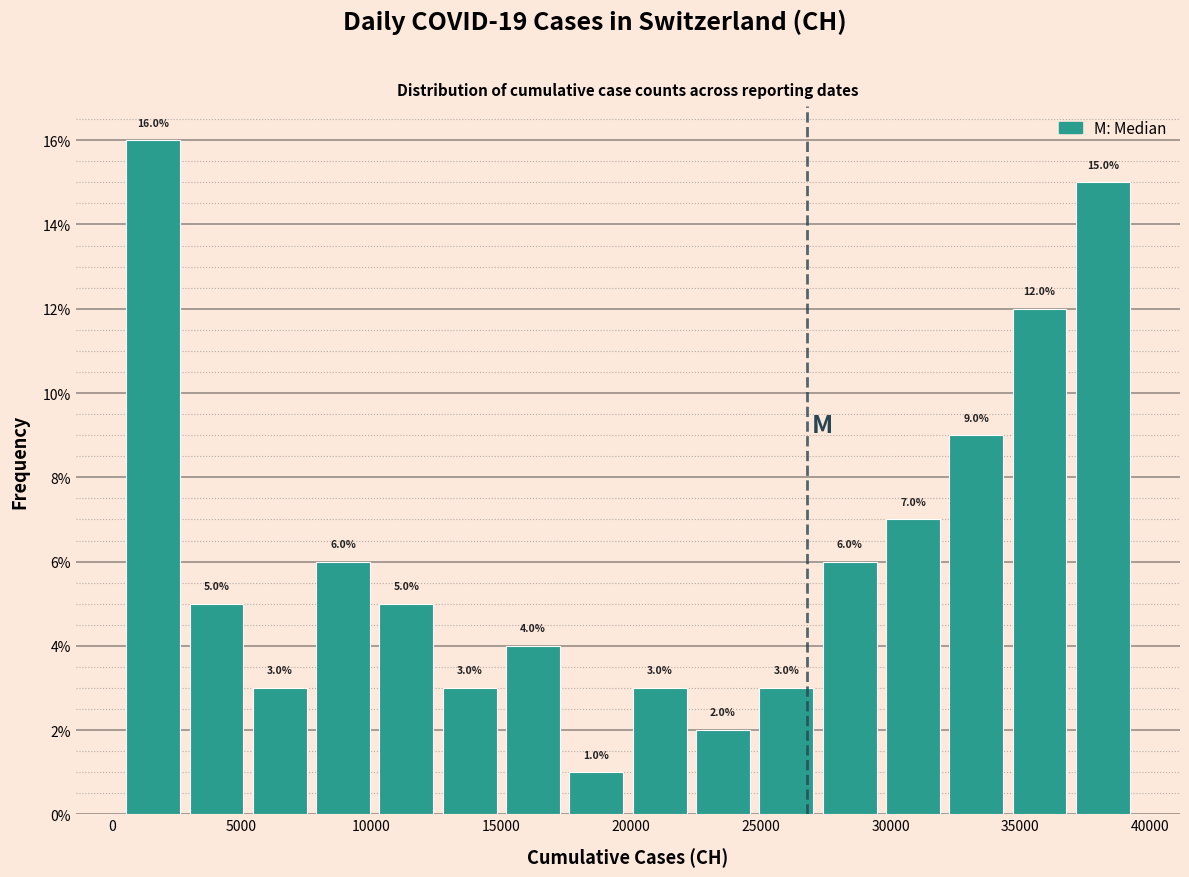

Which range on the x-axis has the tallest bar?

500 to 3000